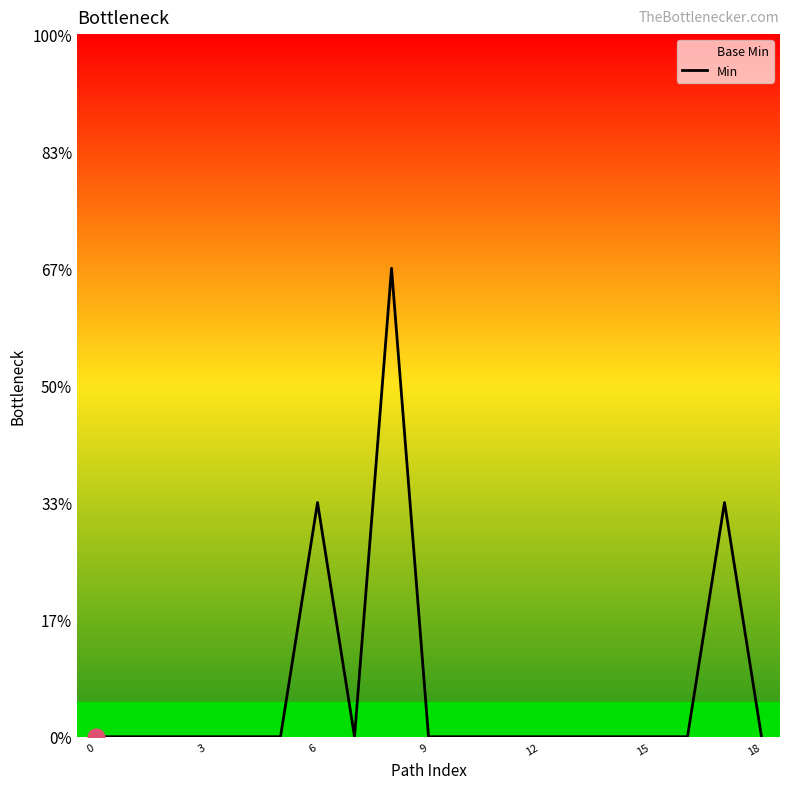

How many lines are shown in the chart?

1